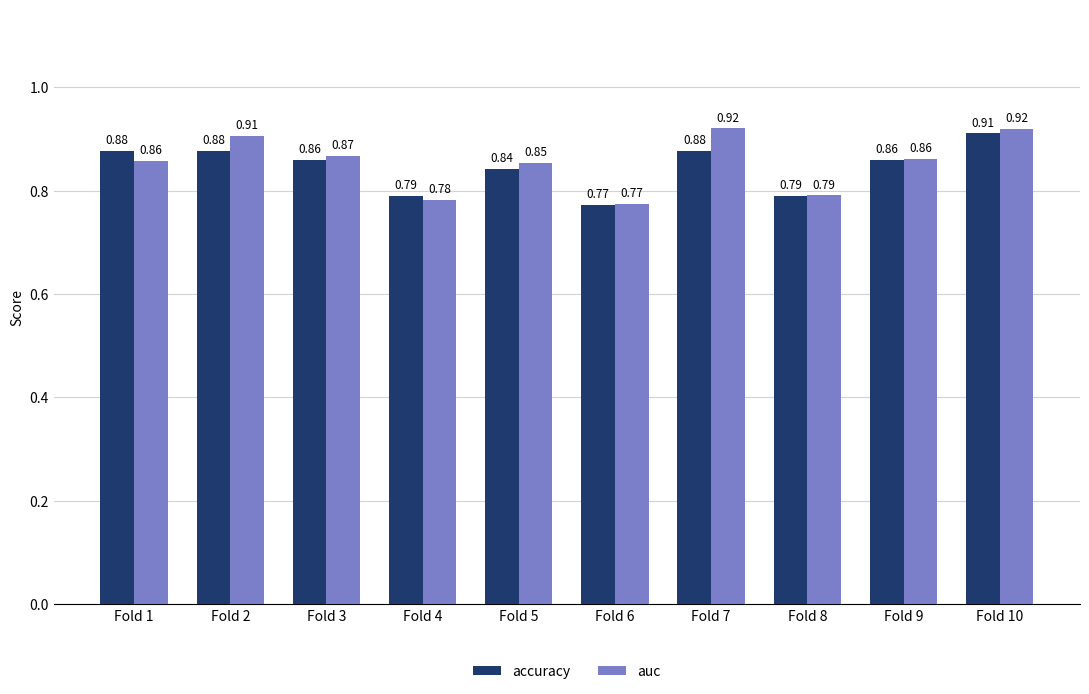

Count the number of data series in this chart.

2